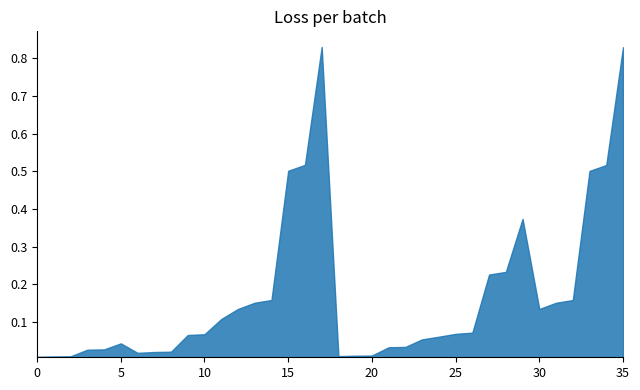

What is the change in value from 13 to 21?

-0.1